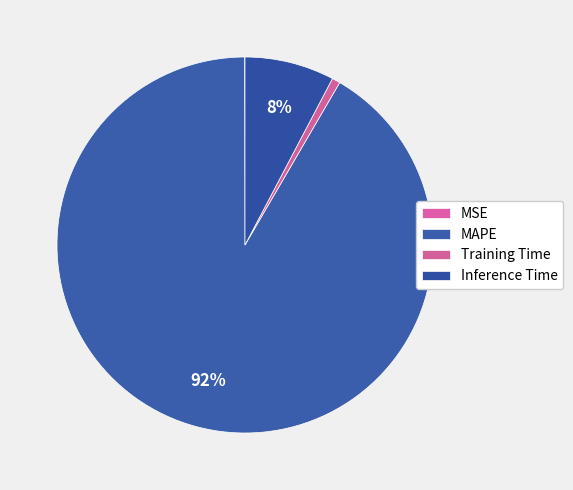

Is there any slice that represents more than half of the pie?

Yes